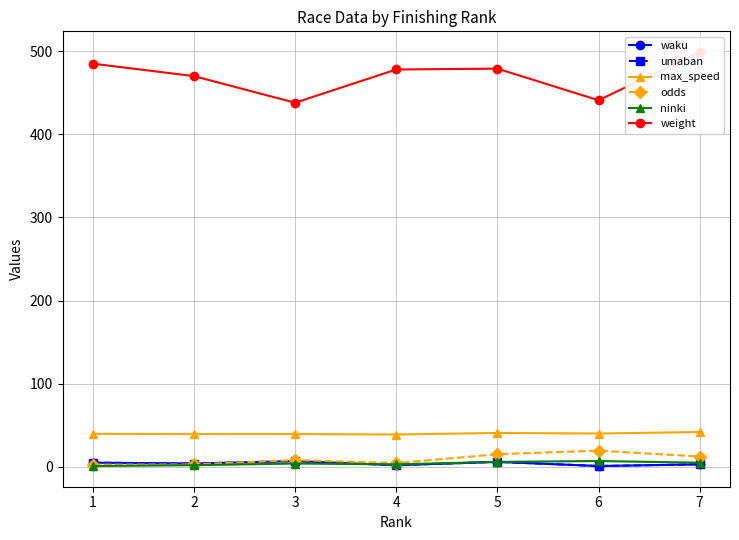

True or false: waku has a value of 1.0 at 2.

False